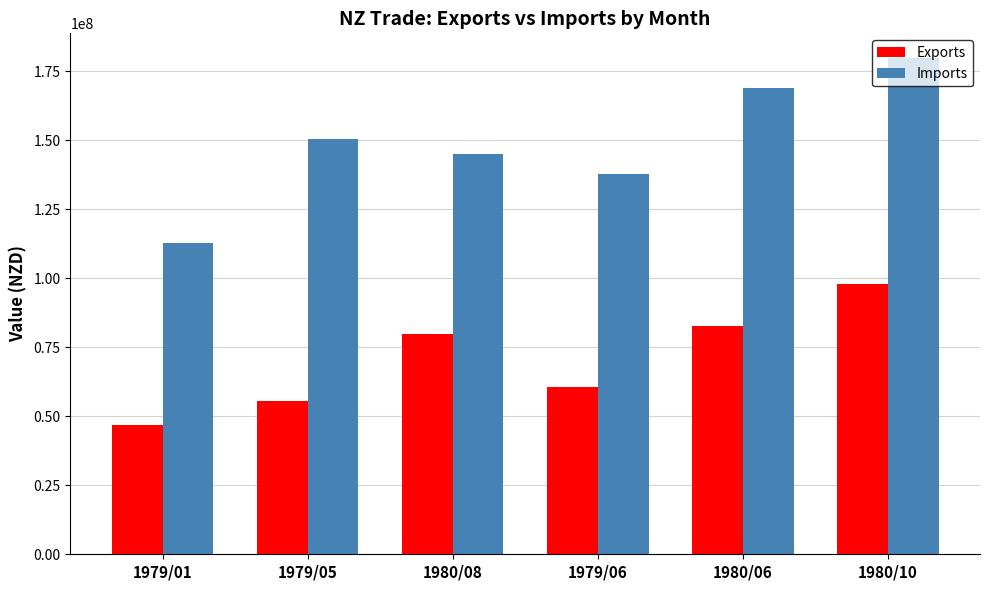

What is the maximum value shown in the chart?

179786831